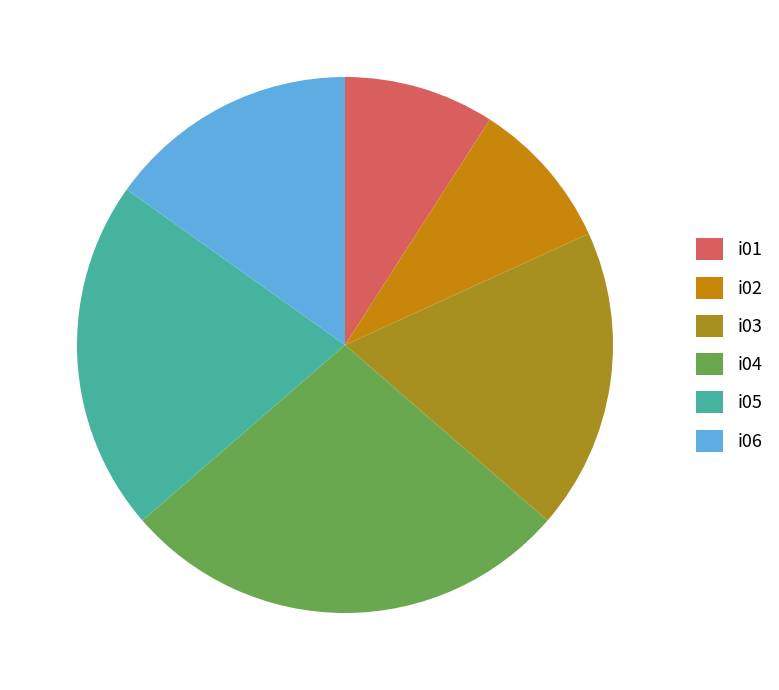

Is the sum of i04 and i03 greater than half?

No